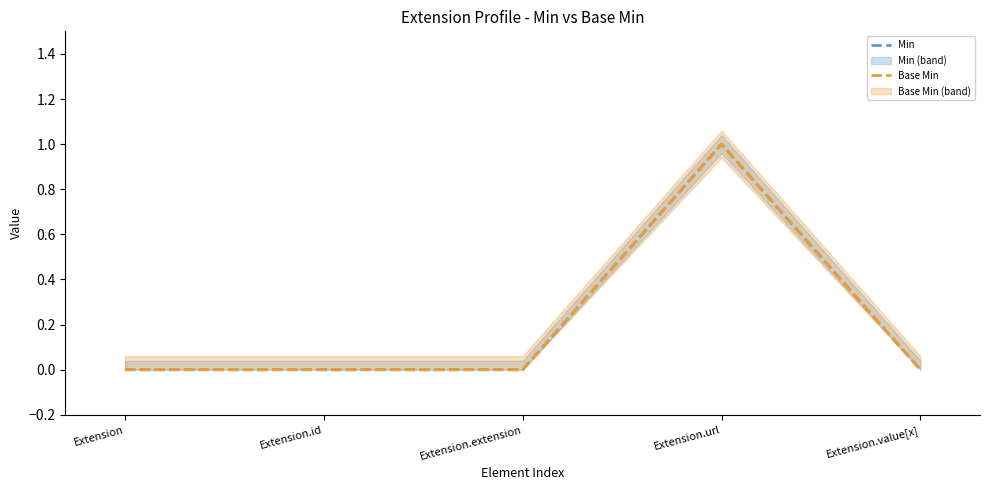

Reading left to right, list all the values displayed in this chart.

Min: Extension=0	Extension.id=0	Extension.extension=0	Extension.url=1	Extension.value[x]=0
Base Min: Extension=0	Extension.id=0	Extension.extension=0	Extension.url=1	Extension.value[x]=0